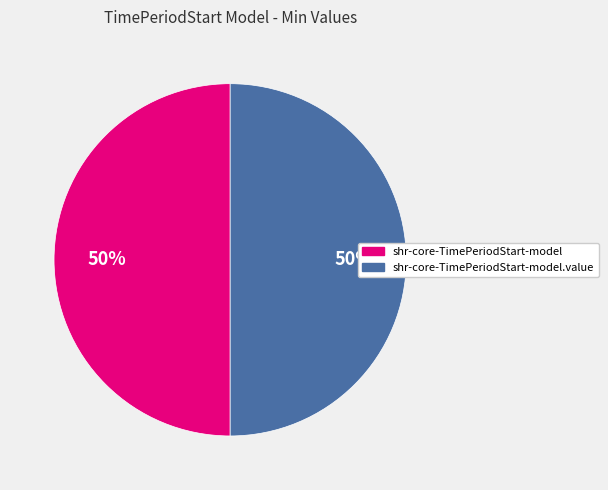

To the nearest percent, what is the combined percentage of shr-core-TimePeriodStart-model and shr-core-TimePeriodStart-model.value?

100%